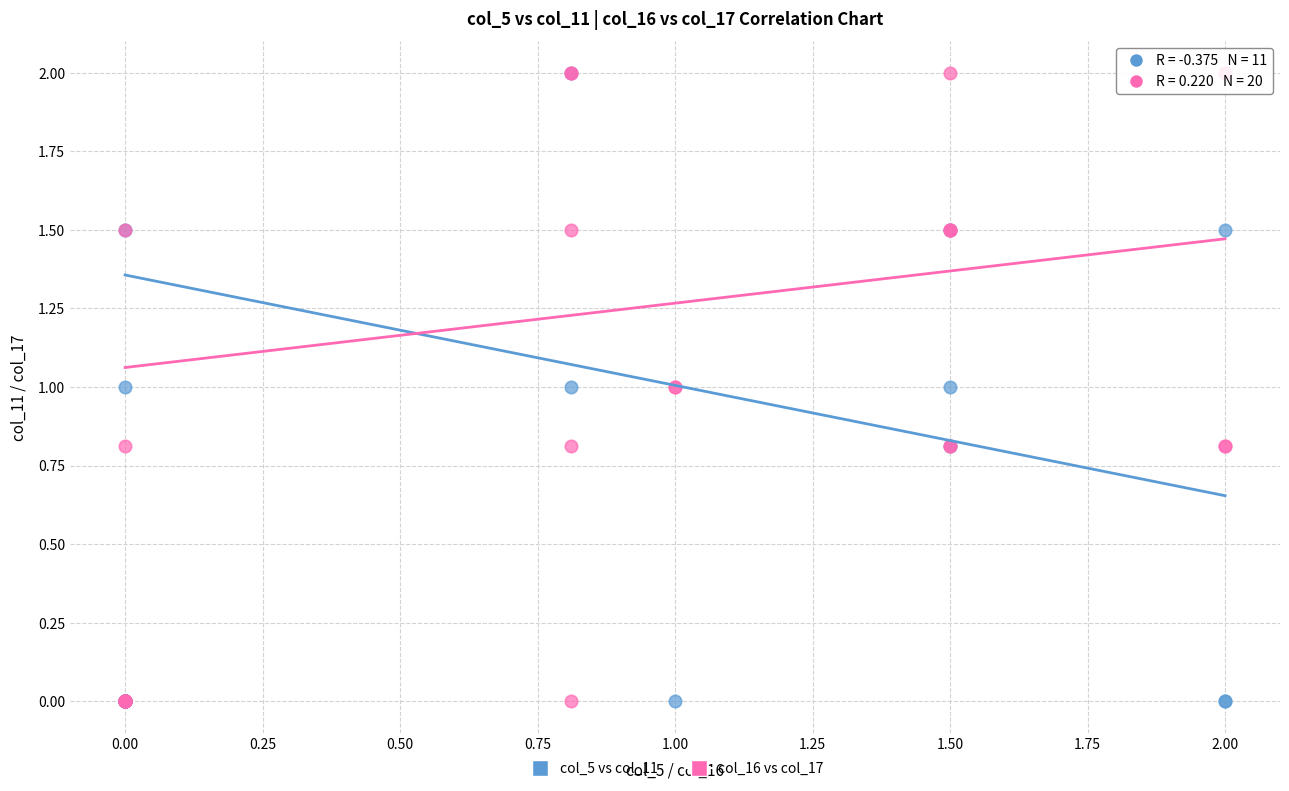

What are all the series names shown in the legend?

col_5 vs col_11, col_16 vs col_17